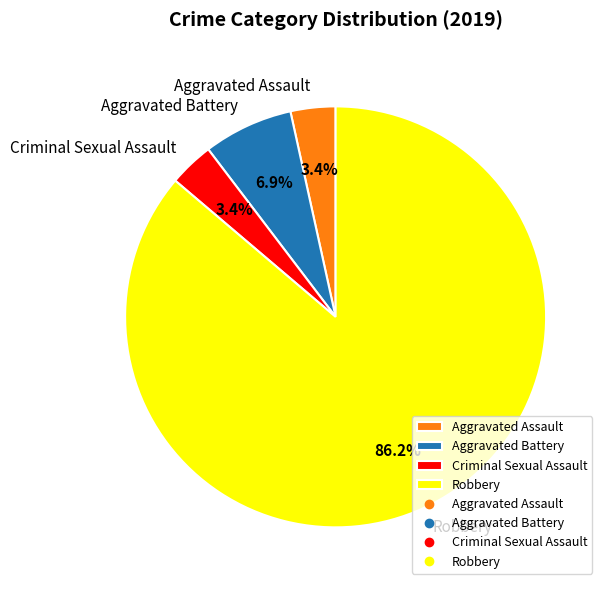

Between Robbery and Aggravated Assault, which is larger?

Robbery